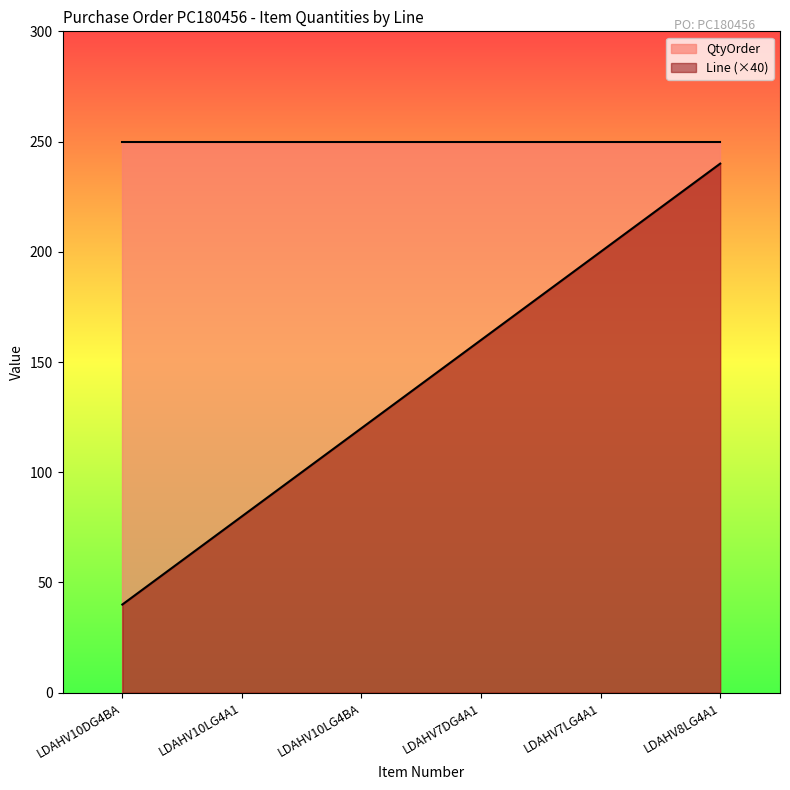

What is the label of the 1st point from the right?

LDAHV8LG4A1